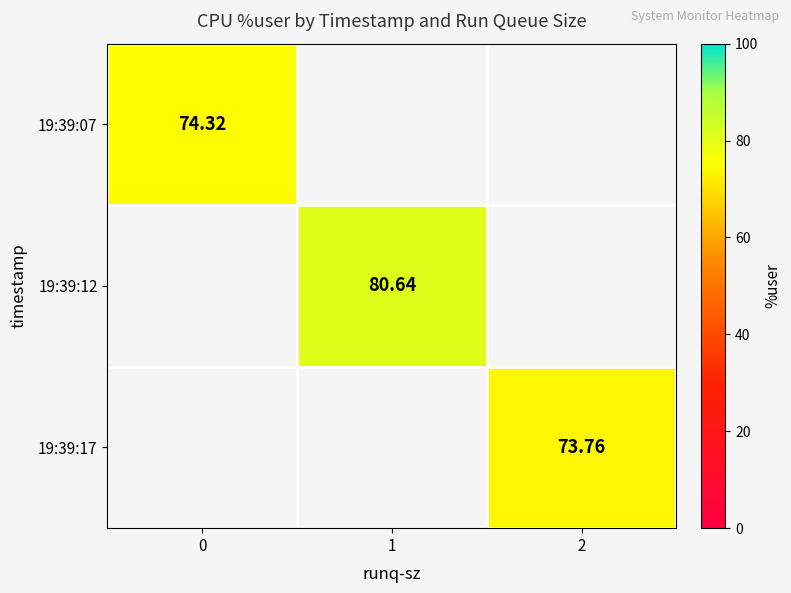

Count the number of data series in this chart.

3